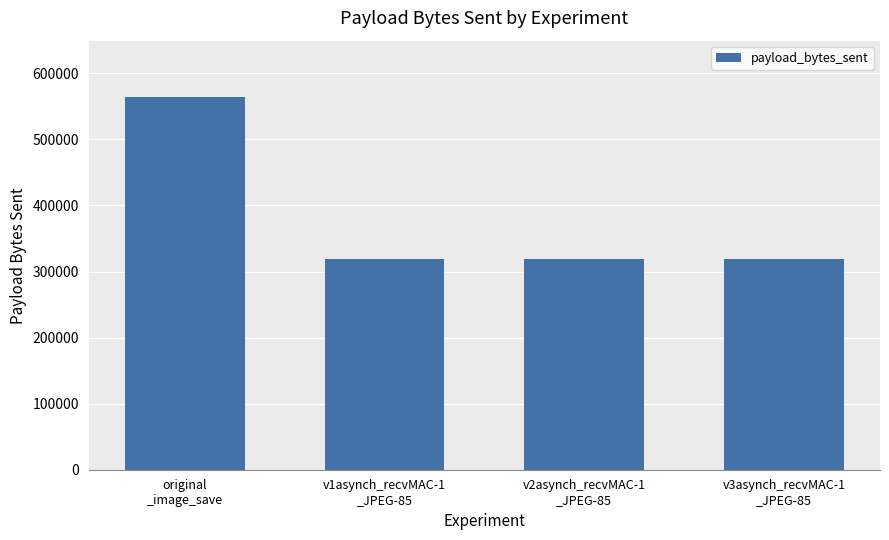

True or false: the data shows 109979 at v1asynch_recvMAC-1
_JPEG-85.

False